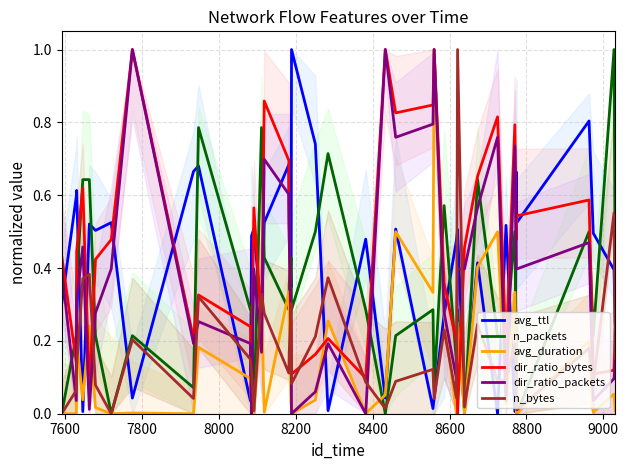

What position from the left is 14?

15